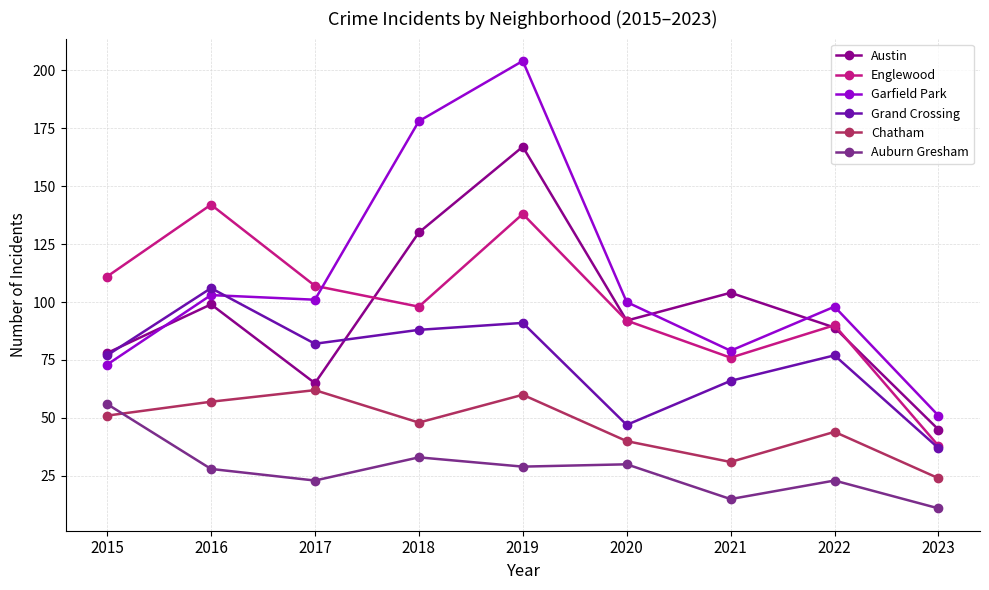

True or false: Auburn Gresham and Englewood cross at least once.

False